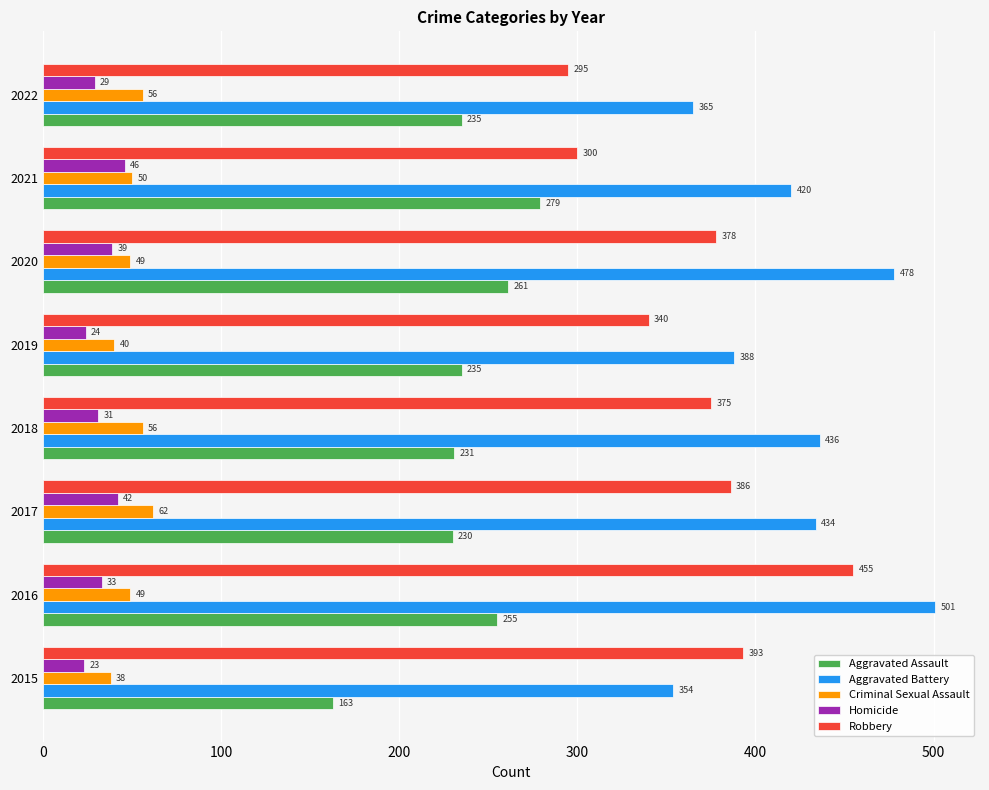

Which series has the widest spread of values?

Robbery